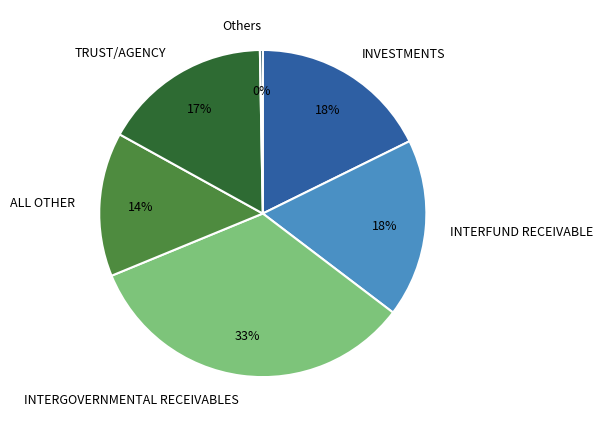

Is it true that INTERFUND RECEIVABLE is 28% of the pie?

False